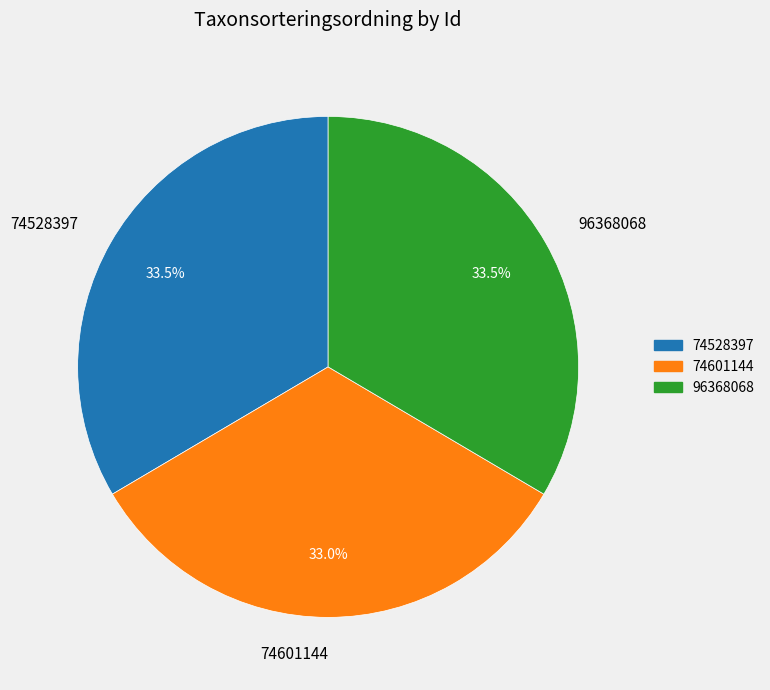

How many segments does this pie chart have?

3